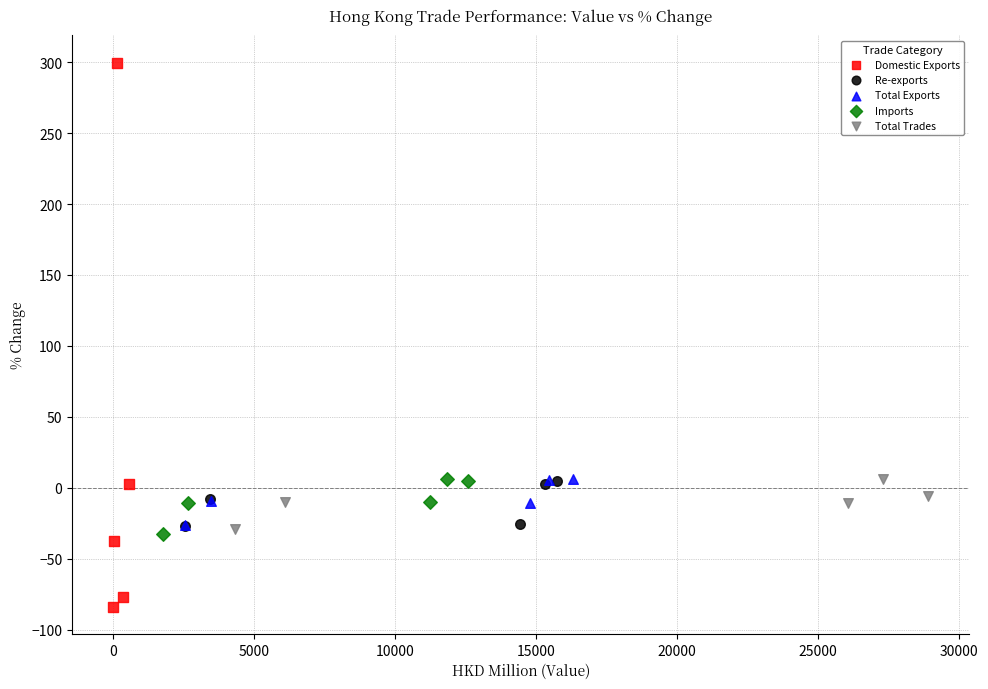

Which series contains the highest Y value?

Domestic Exports